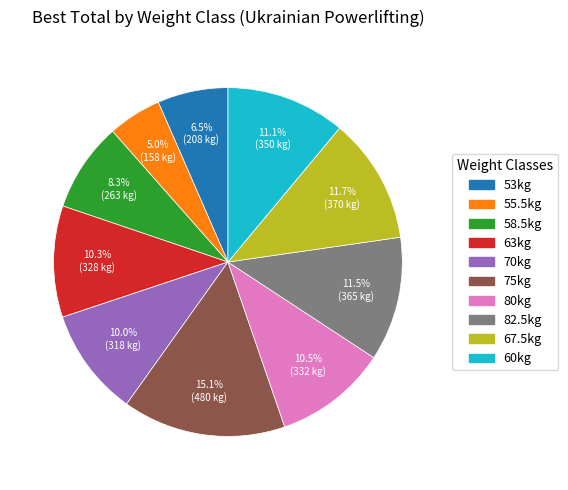

Is there any slice that represents more than half of the pie?

No